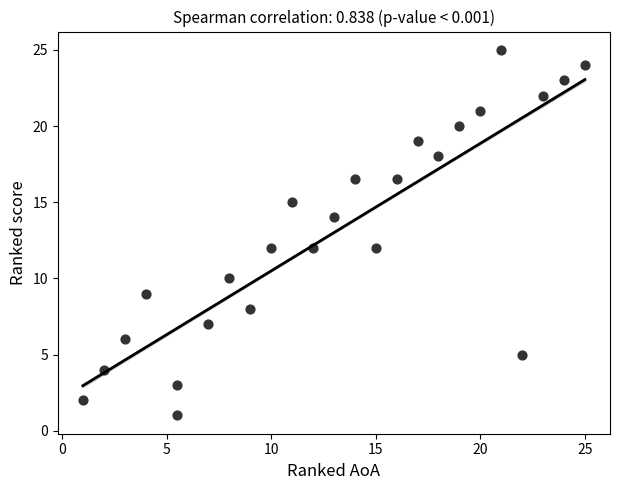

What is the range of Y values (max minus min)?

24.0